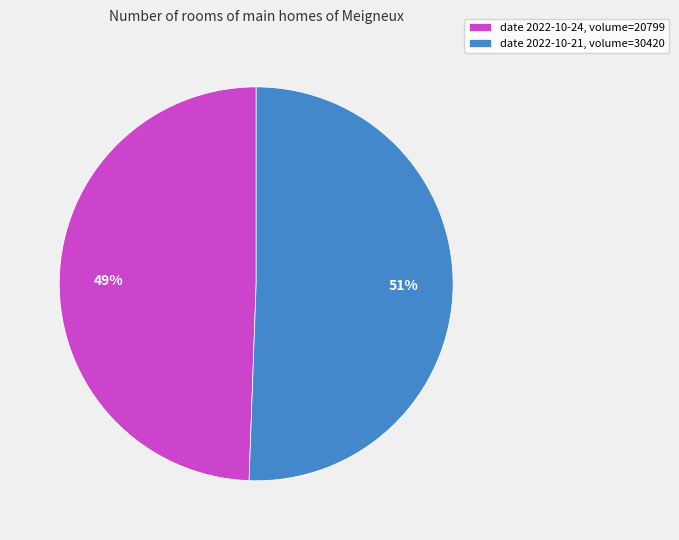

Which category has the smallest portion of the pie?

date 2022-10-24, volume=20799